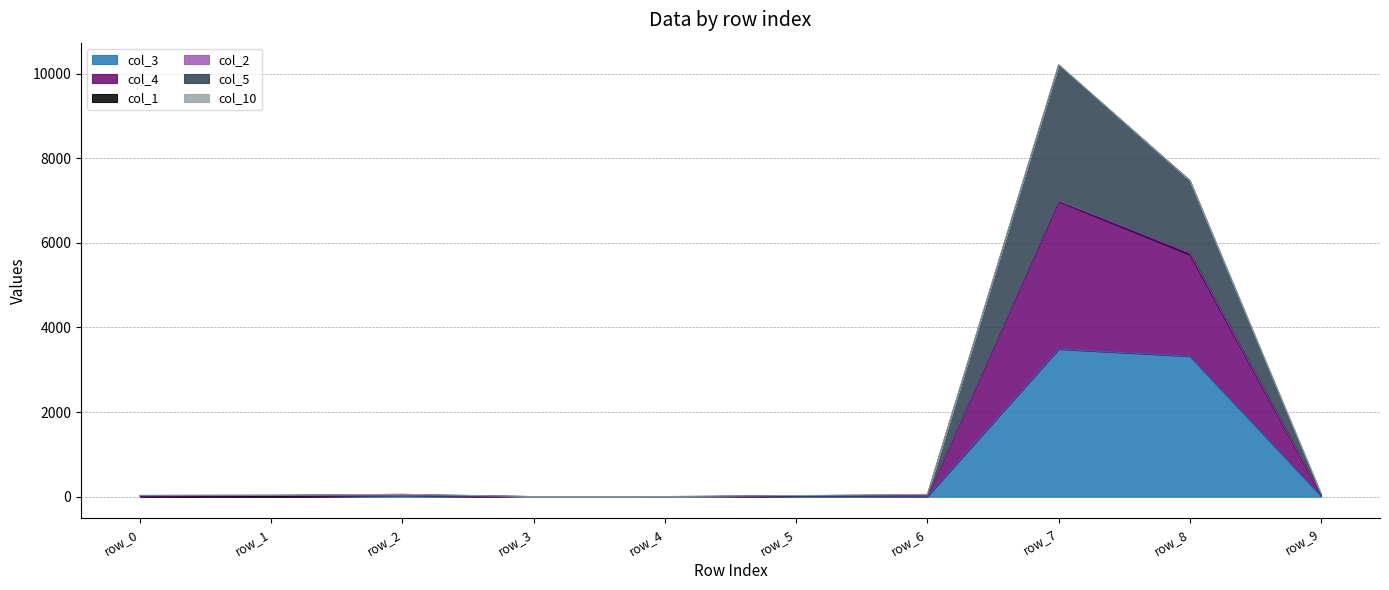

True or false: col_5 has a value of 30 at row_0.

True